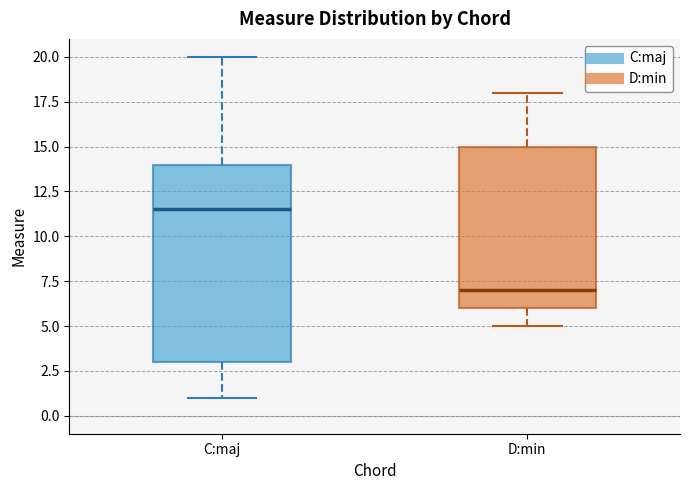

Comparing the boxes themselves (not the whiskers), which one is the tallest?

C:maj